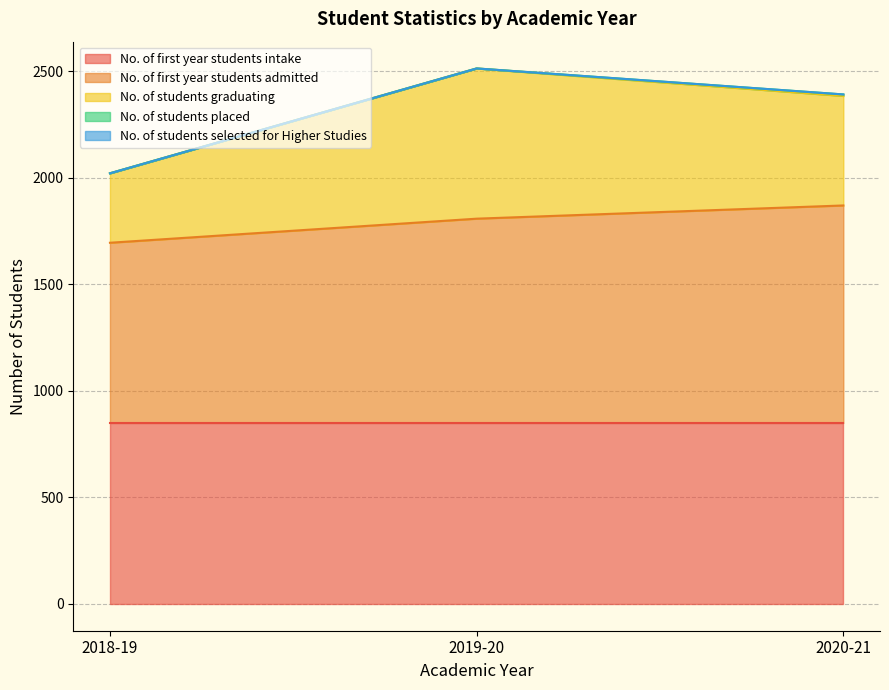

Is it true that No. of first year students intake equals 588 at 2019-20?

False